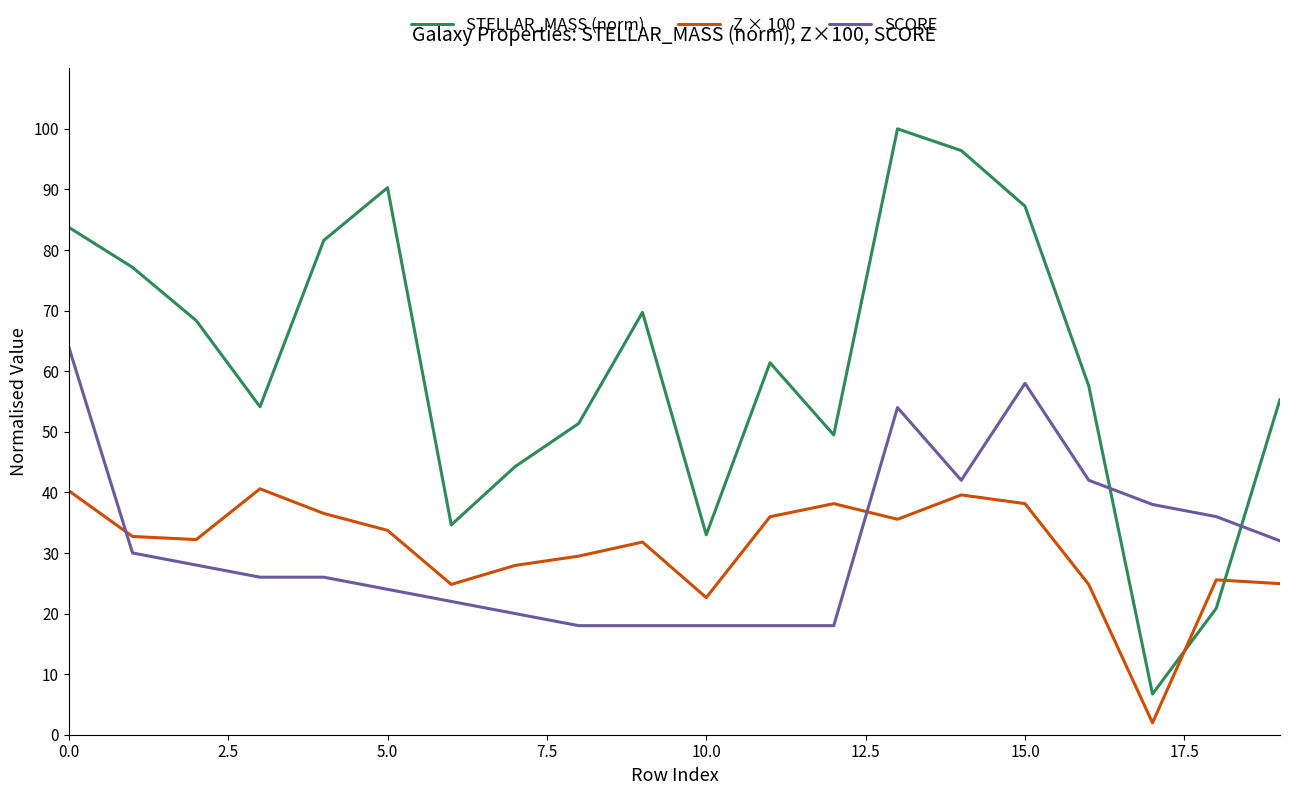

What is the greatest value displayed?

100.0